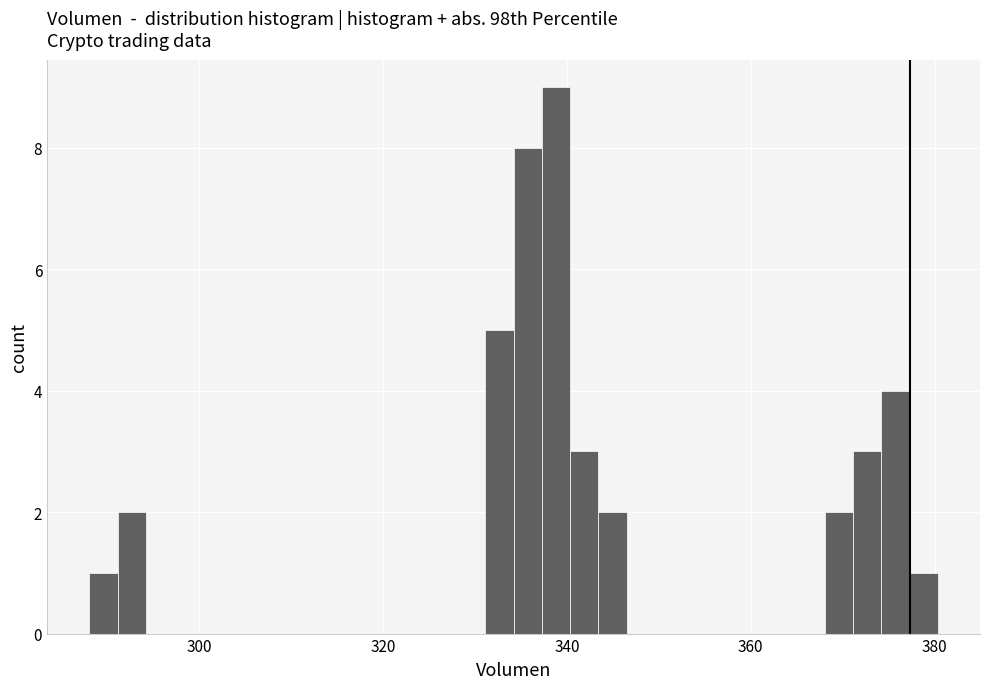

Around what value on the x-axis is the tallest bar? Give the approximate position of its centre, as read against the axis.

338